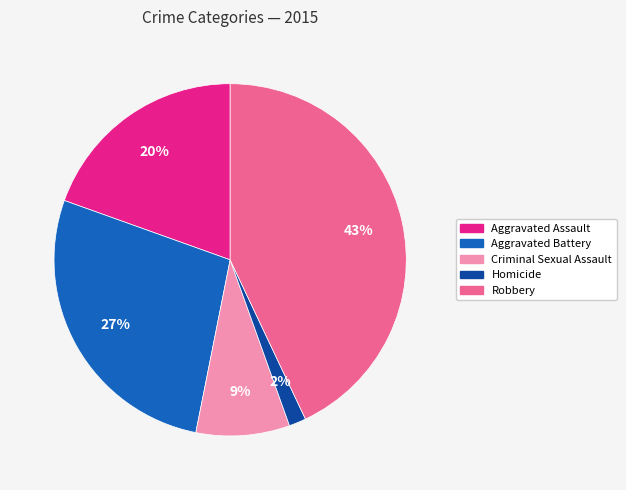

Combined, do Robbery and Homicide account for over 50%?

No